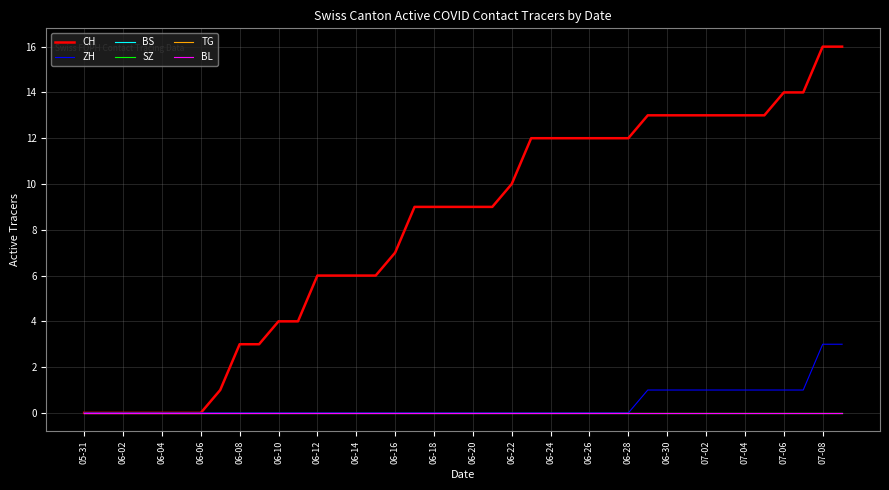

Is this an area chart (filled region under the line)?

No